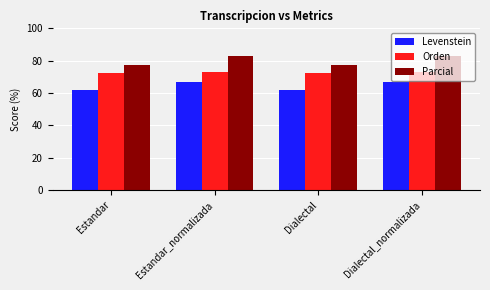

What is the difference between the maximum and second lowest values in the Parcial series?

6.0